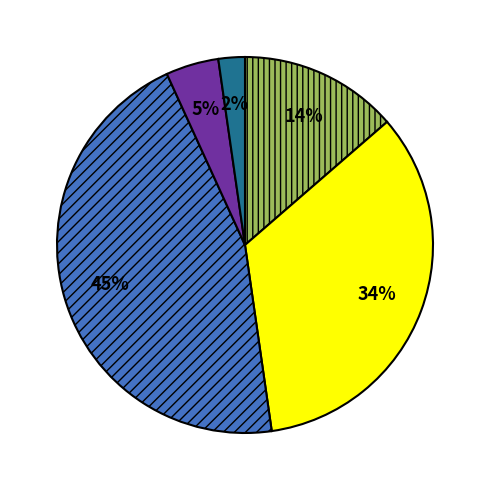

To the nearest percent, what is the difference between the largest and smallest slice percentages?

43%